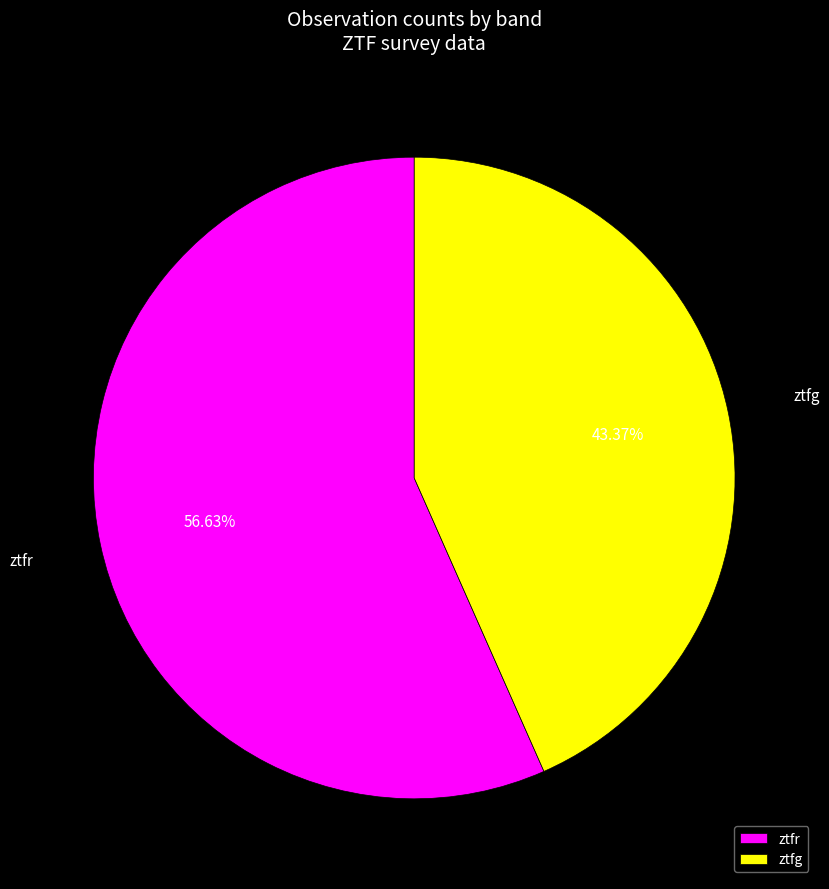

The ztfg slice represents 31% of the pie. True or false?

False